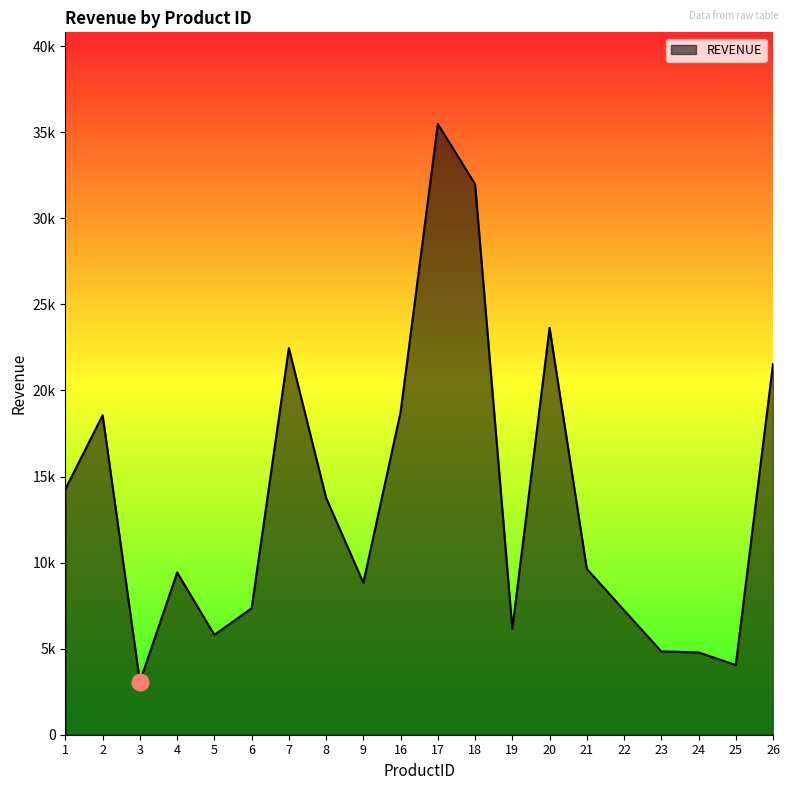

Does the chart have visible grid lines?

No